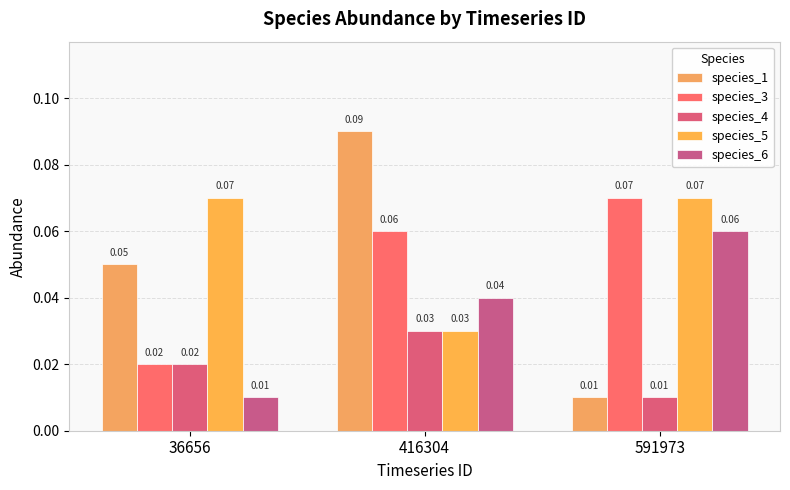

Reading left to right, list all the values displayed in this chart.

species_1: 0.1	0.1	0.0
species_3: 0.0	0.1	0.1
species_4: 0.0	0.0	0.0
species_5: 0.1	0.0	0.1
species_6: 0.0	0.0	0.1